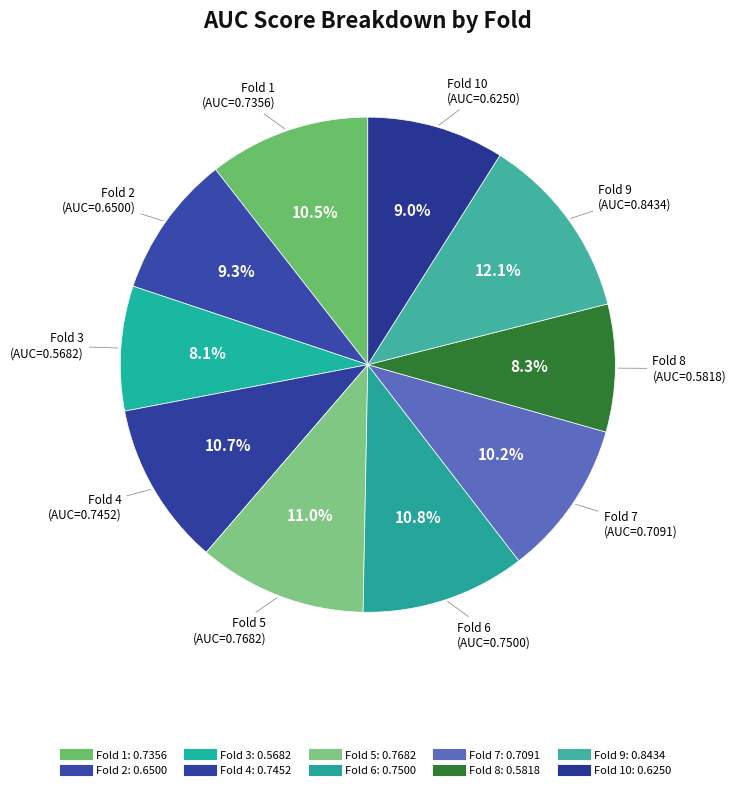

How many slices are in this pie chart?

10